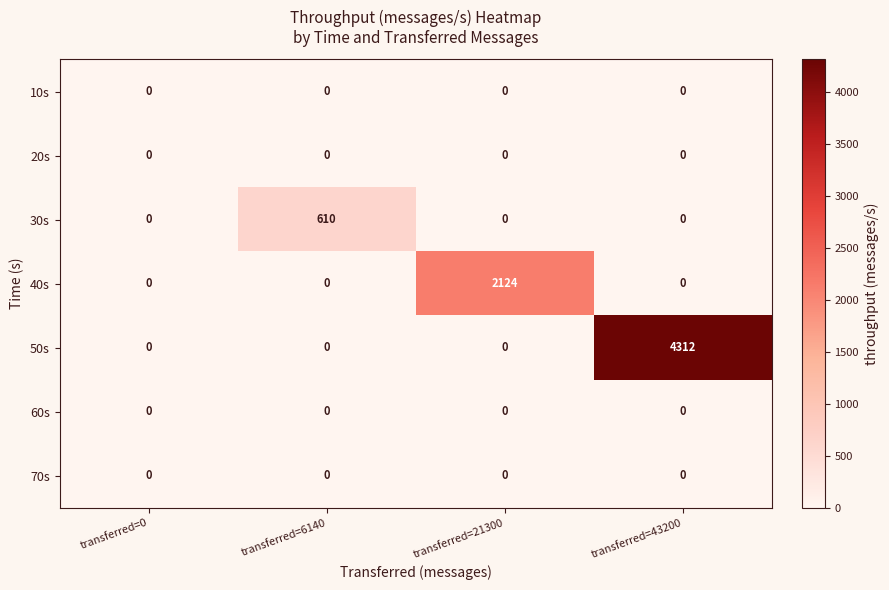

What is the maximum value shown in the chart?

4312